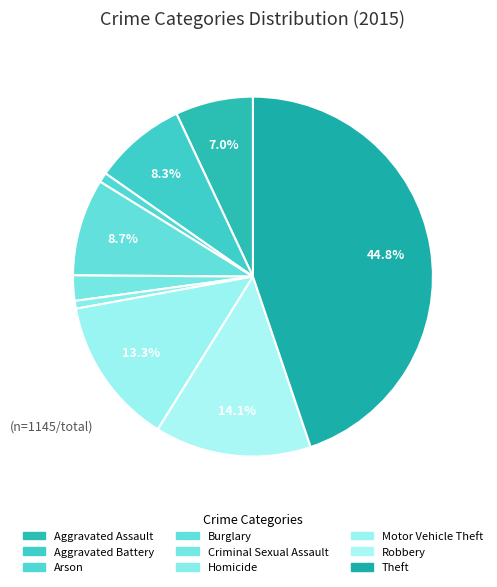

Which has a higher value, Criminal Sexual Assault or Robbery?

Robbery